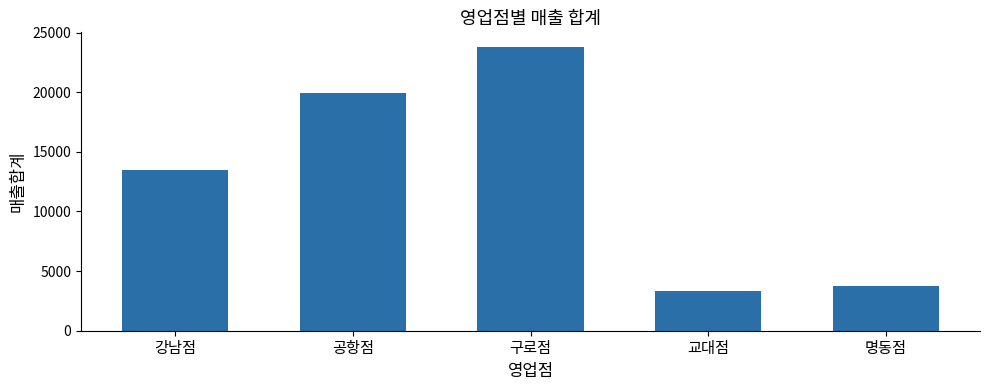

What is the label of the 2nd bar from the left?

공항점